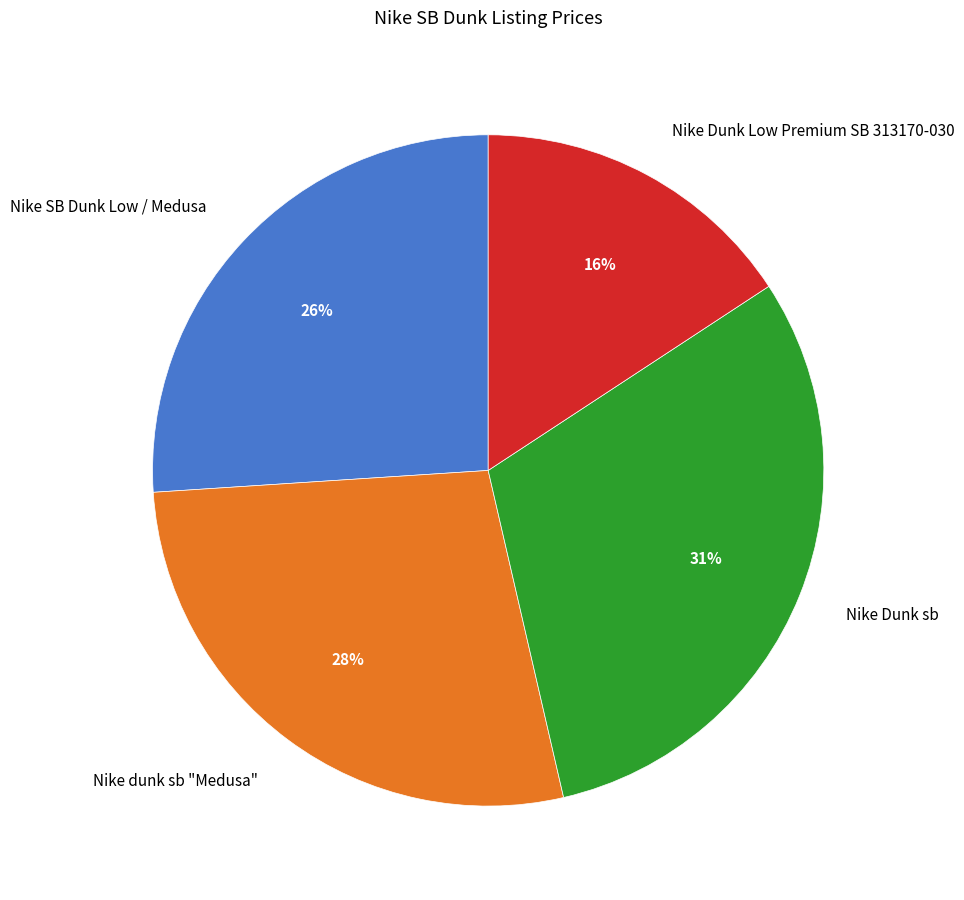

Is there a majority slice in this chart?

No